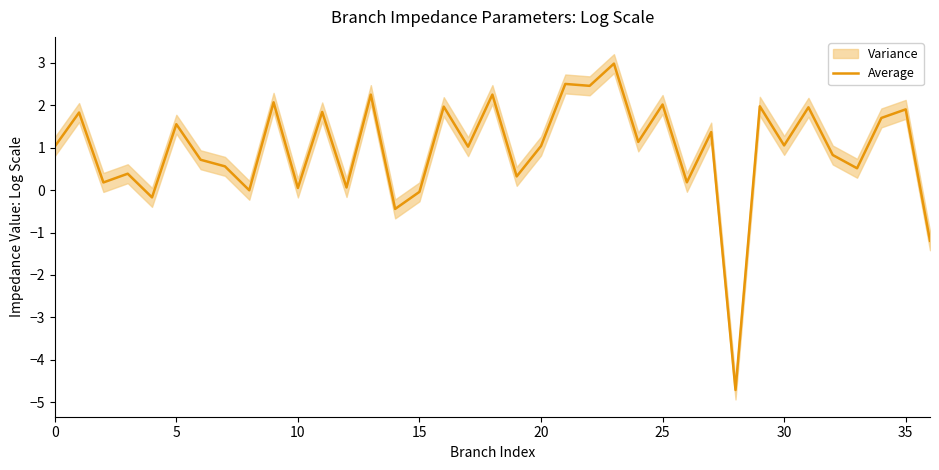

What is the difference between the values at 17 and 15?

1.1